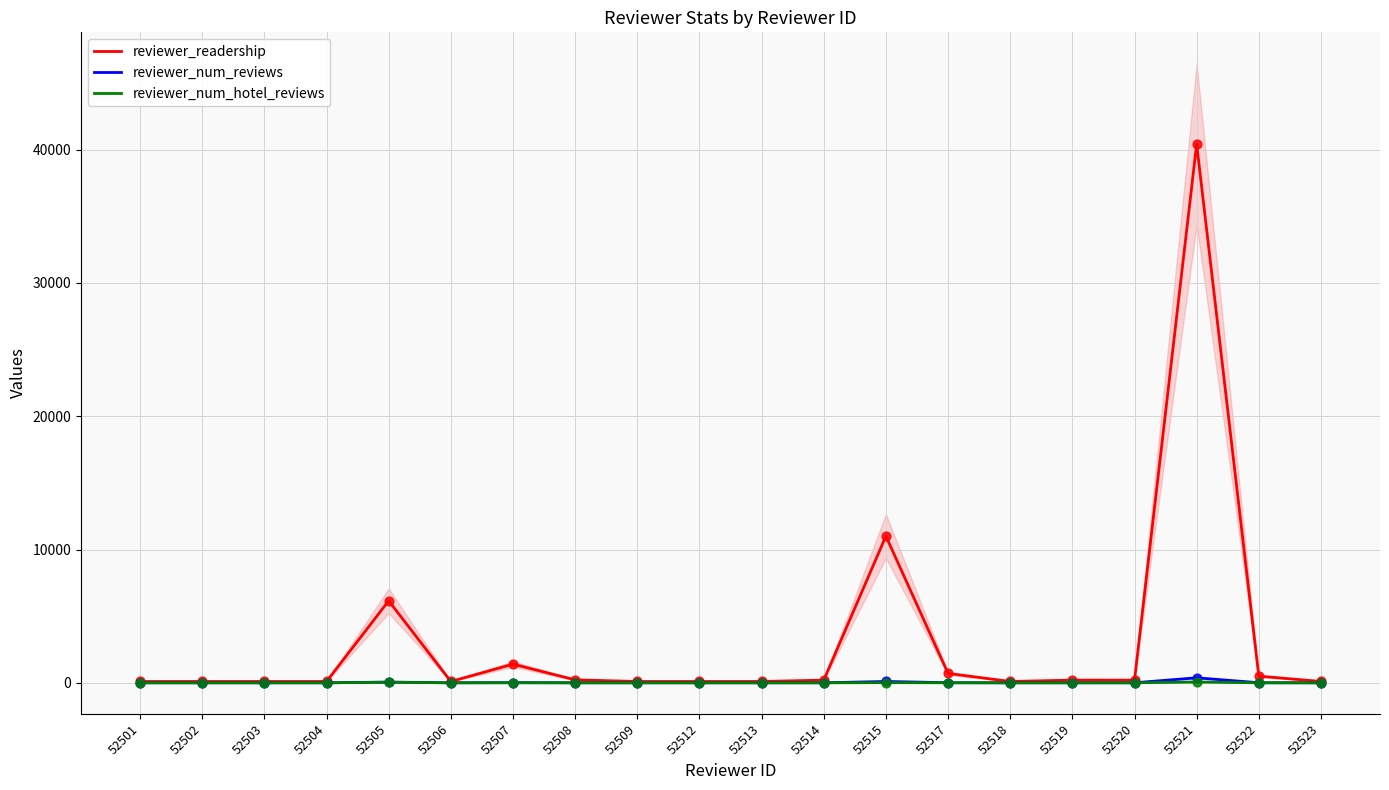

What is the total value across all series at 52509?

103